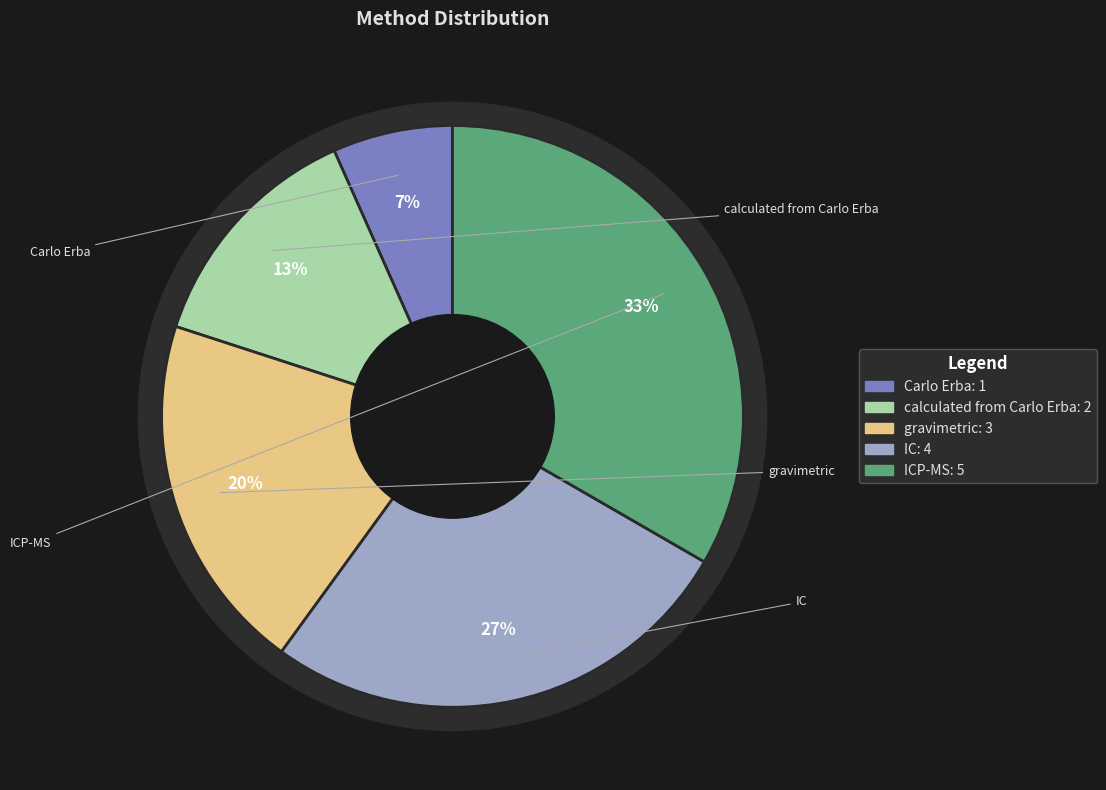

Is there a majority slice in this chart?

No